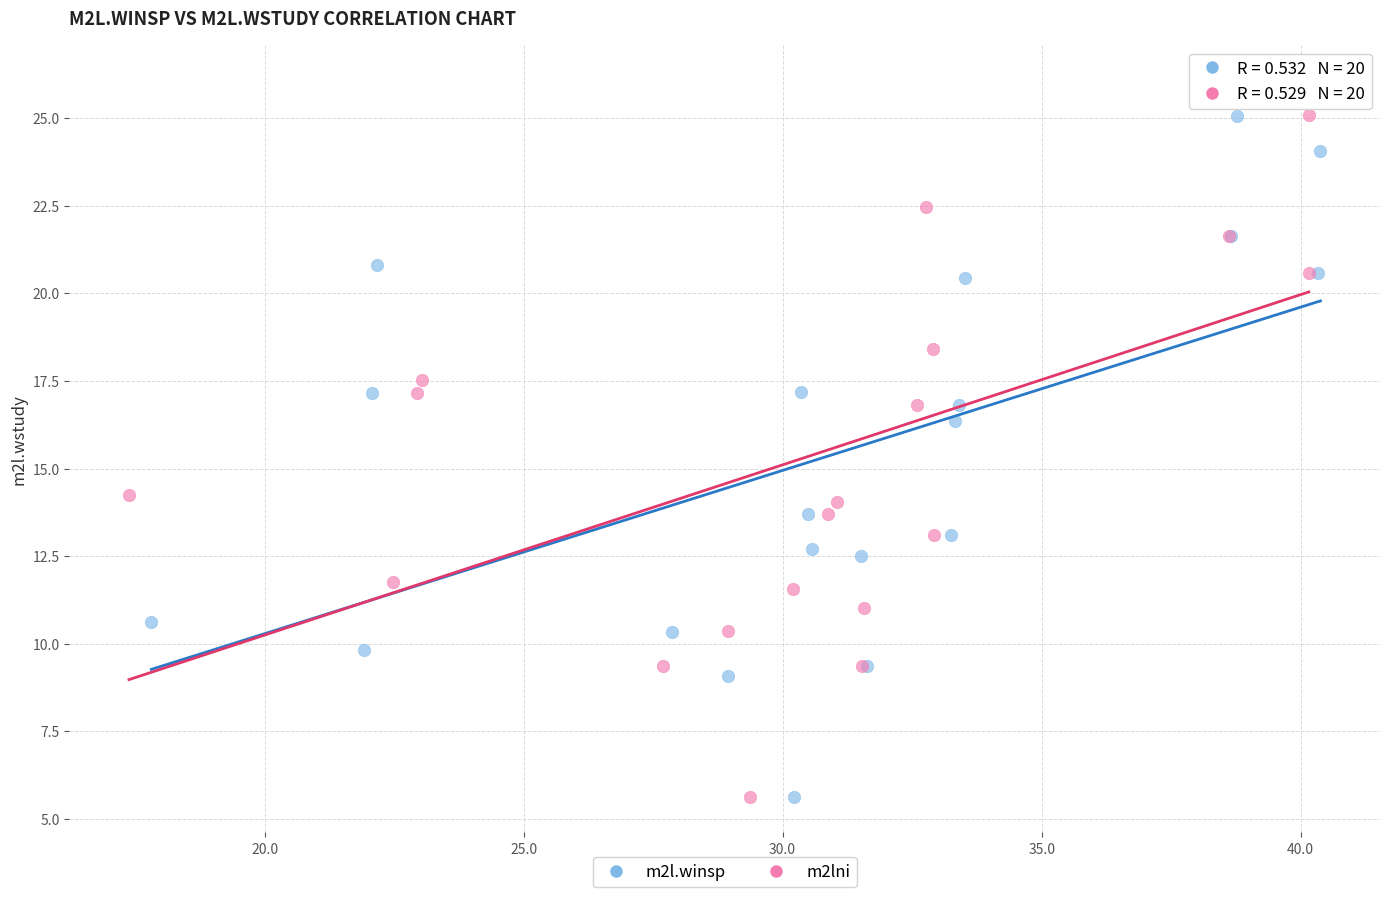

Which series contains the highest Y value?

m2lni